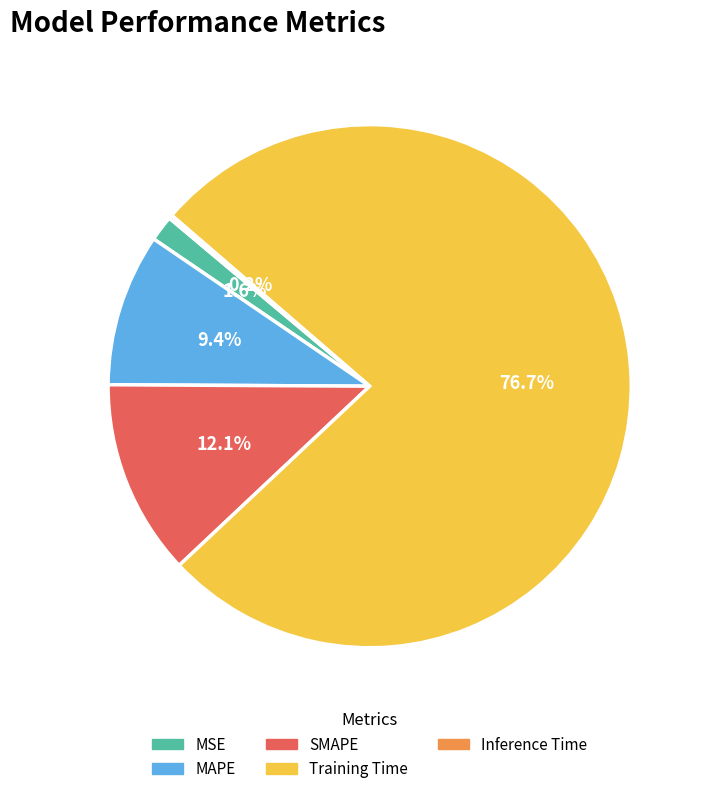

Between Training Time and SMAPE, which is larger?

Training Time